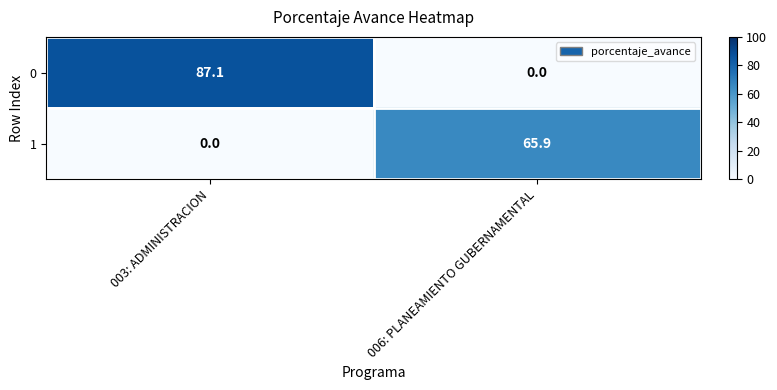

The 0 series shows 0.0 at 006: PLANEAMIENTO GUBERNAMENTAL. True or false?

True